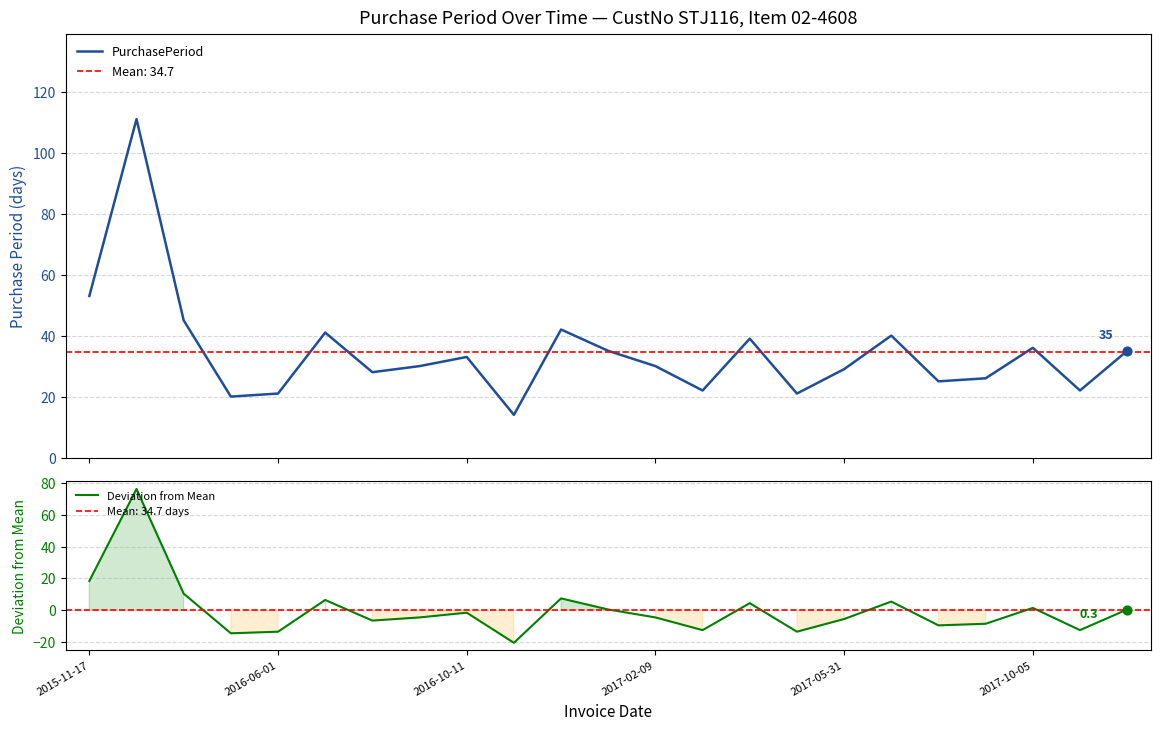

Which series contains the highest Y value?

PurchasePeriod